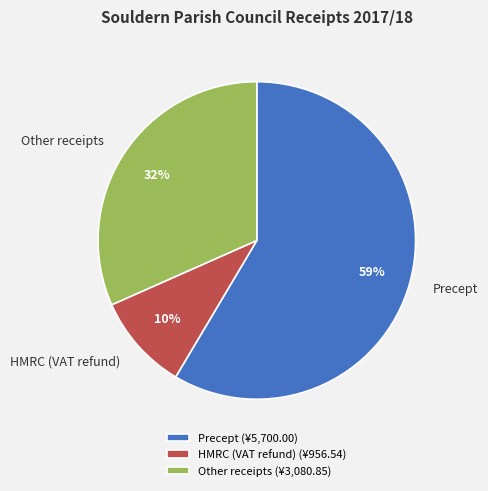

True or false: HMRC (VAT refund) accounts for 23% of the total.

False